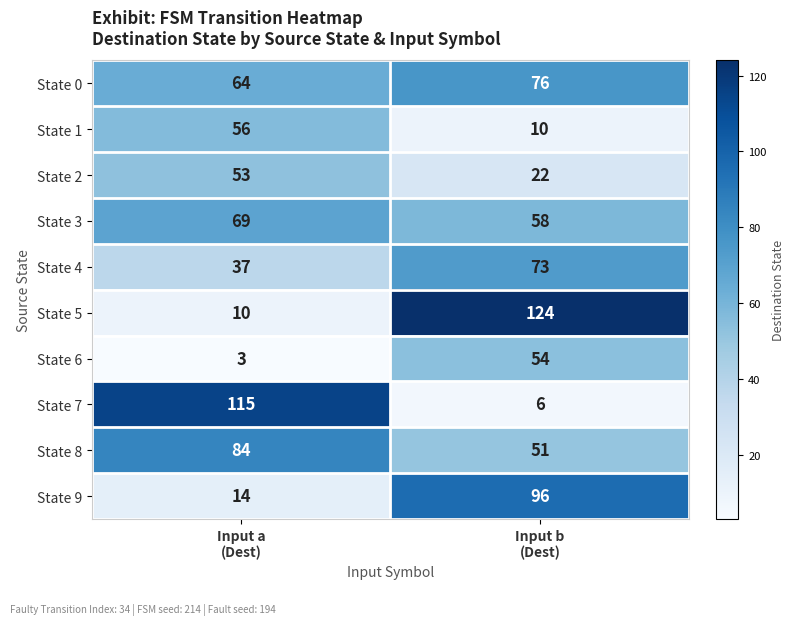

What is the average value of the State 5 series?

67